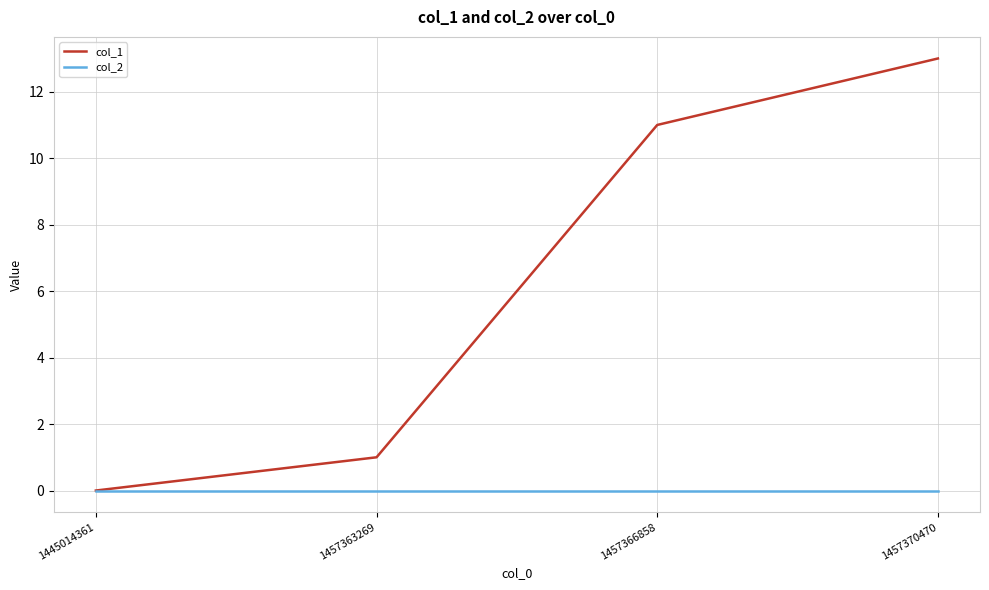

Which series has the largest total across all categories?

col_1